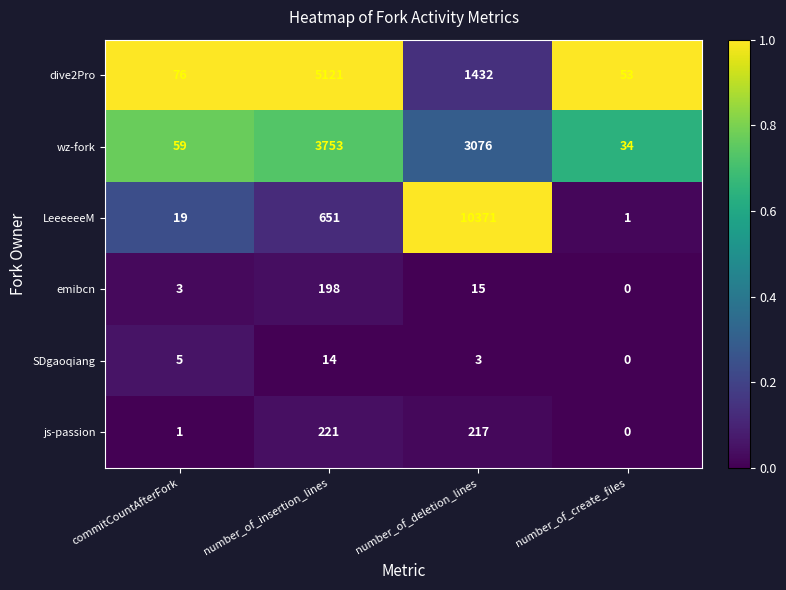

What is the greatest value displayed?

10371